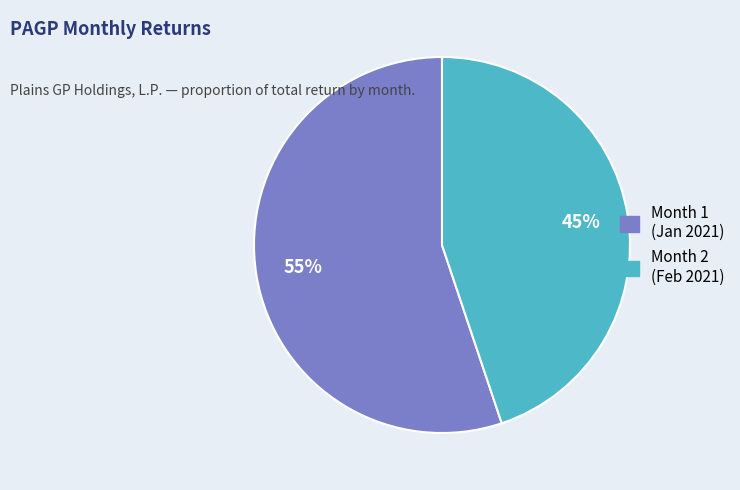

Rank the categories by value from highest to lowest.

Month 1 (Jan 2021), Month 2 (Feb 2021)